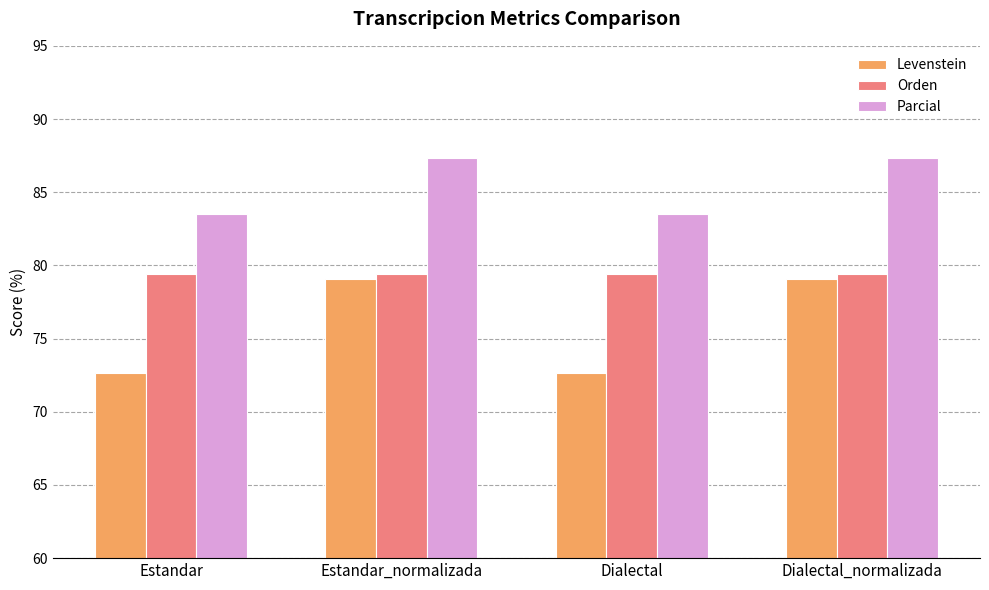

Which series has the largest range (max minus min)?

Levenstein